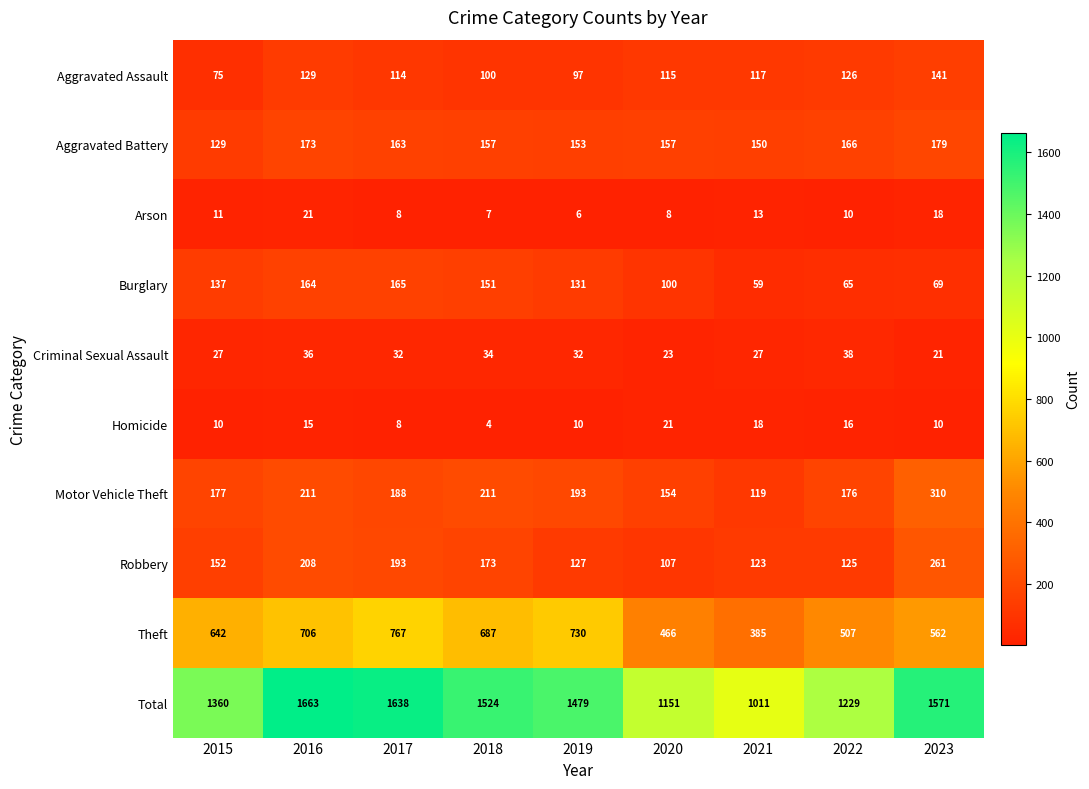

At how many categories does at least one series exceed 1503?

4